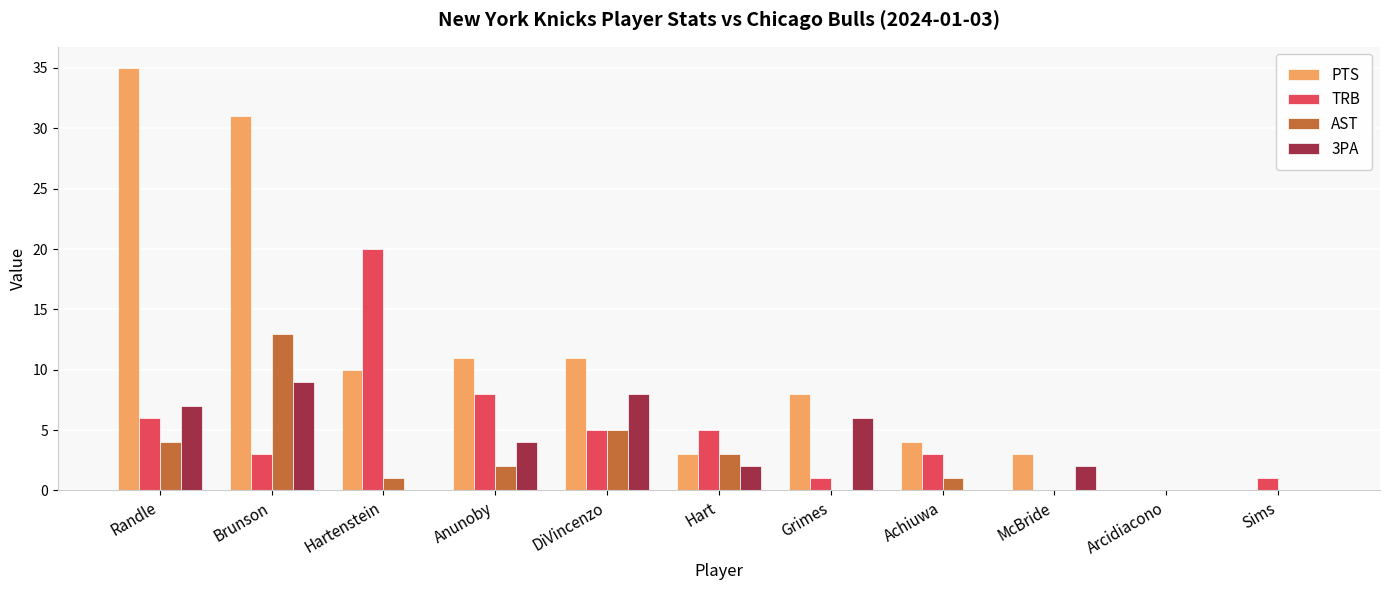

Does the chart contain stacked bars?

No